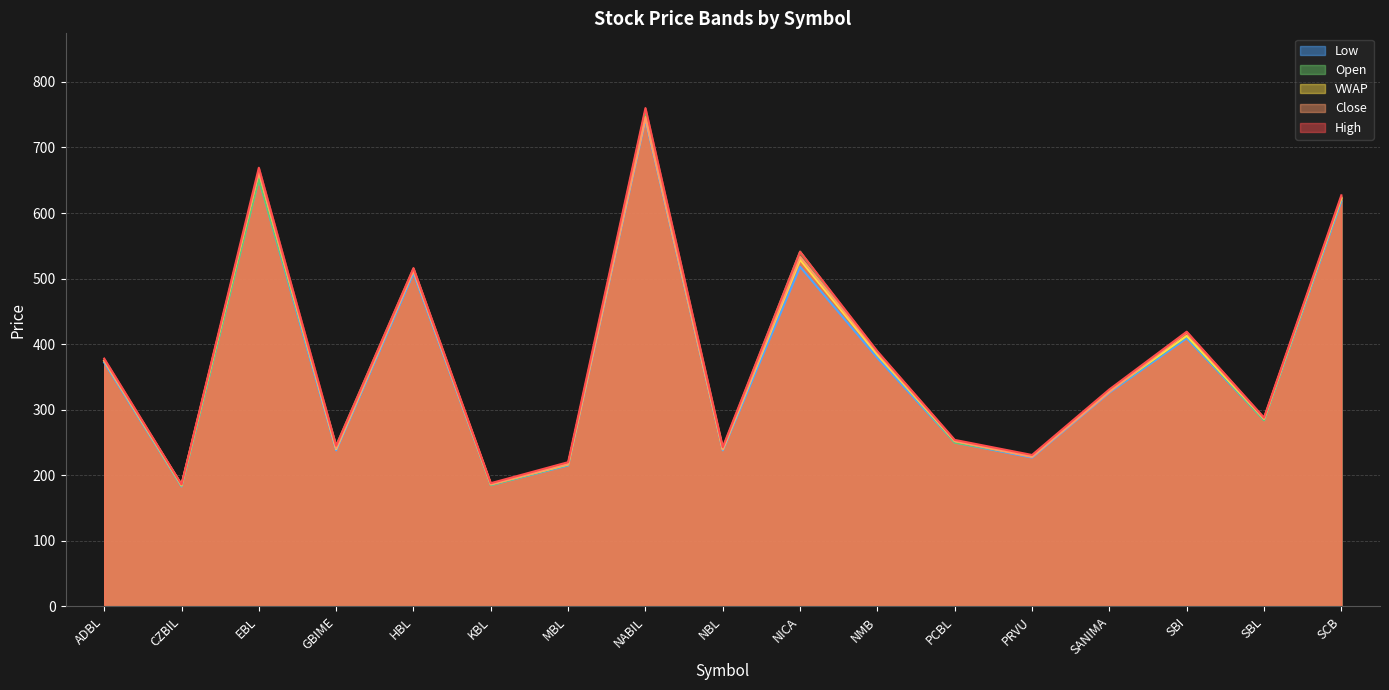

The Low series shows 302.5 at EBL. True or false?

False